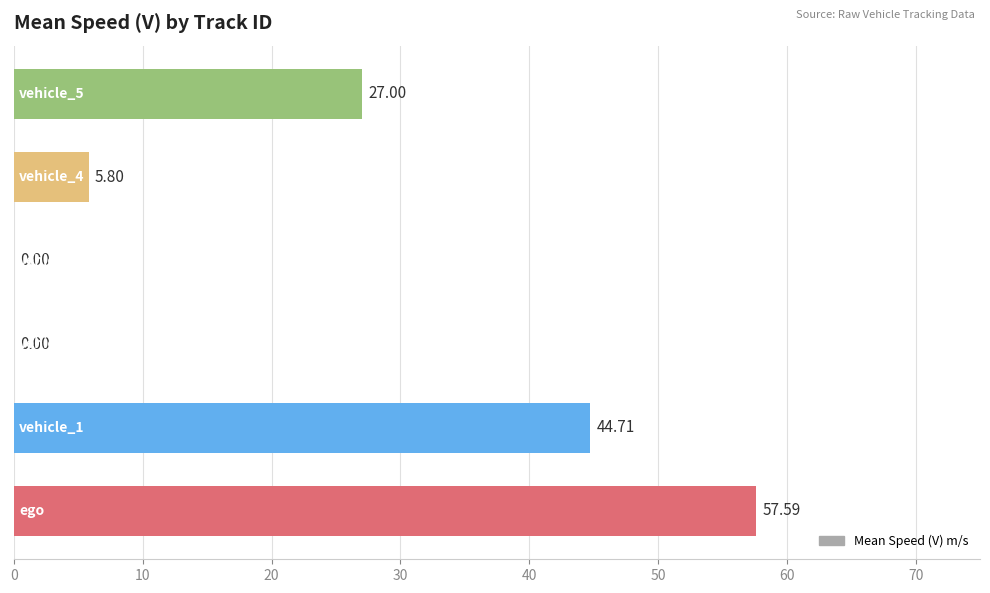

What is the sum of all values?

135.1